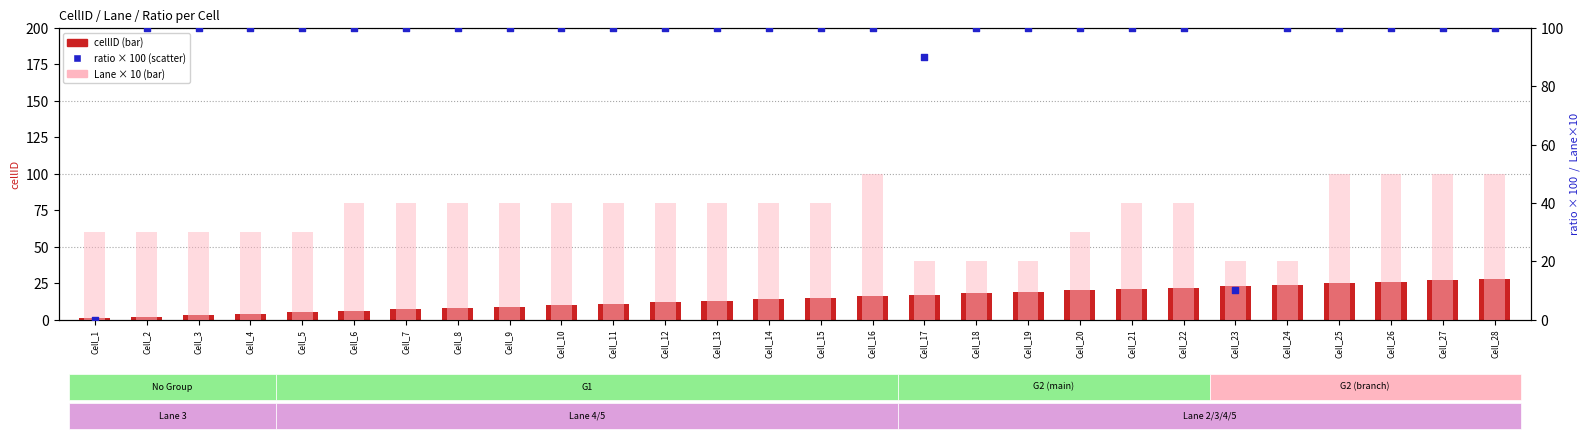

Which series has the widest spread of Y values?

ratio (×100)